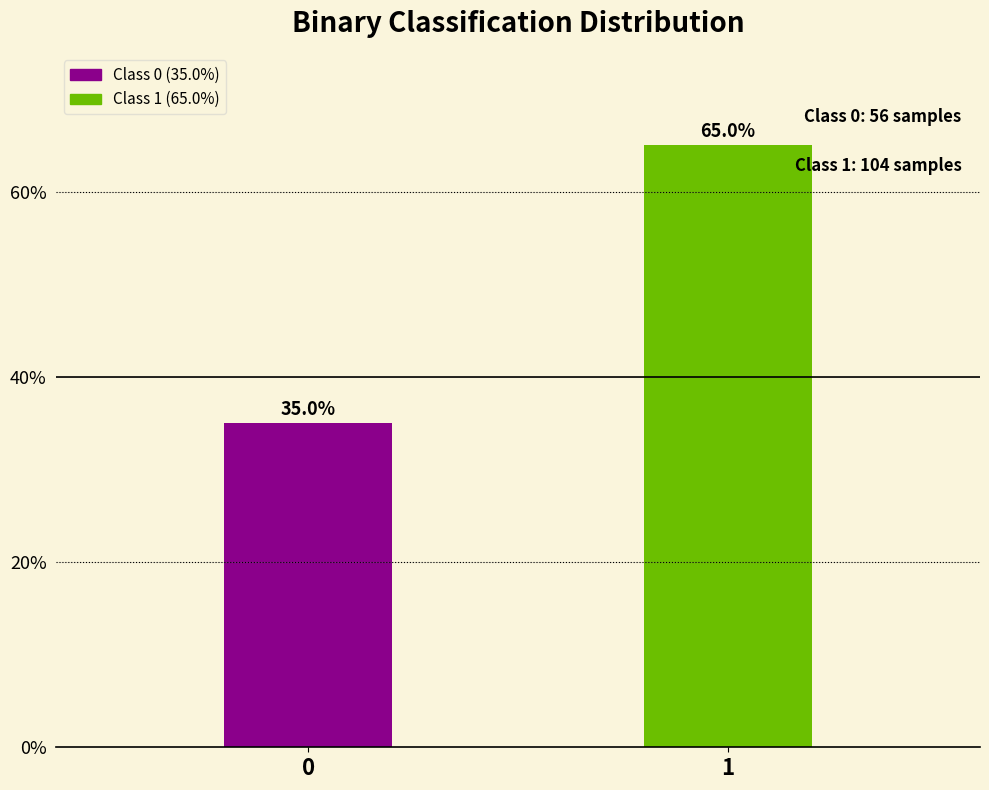

Reading left to right, extract all data points from this chart.

0=35	1=65